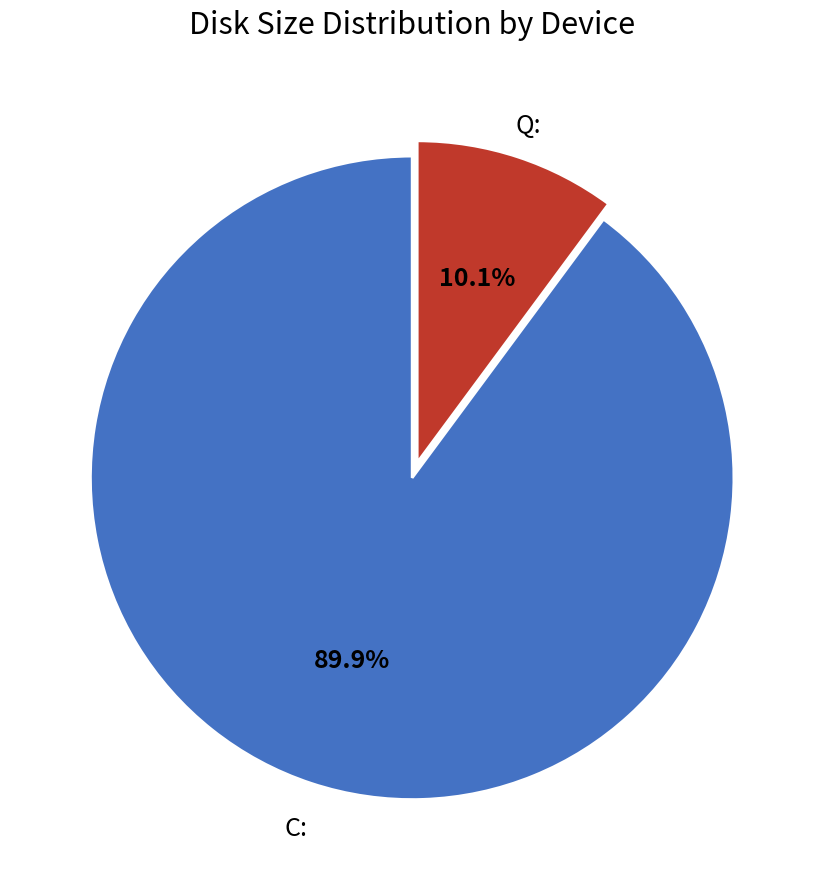

Rank the categories by value from highest to lowest.

C:, Q: